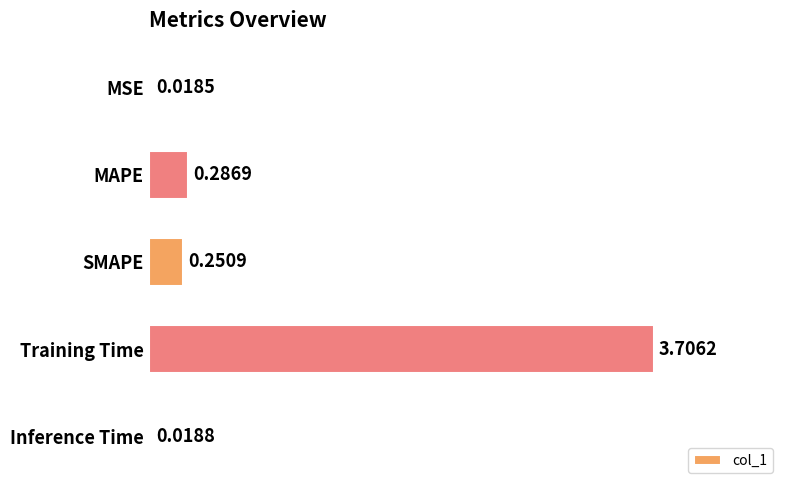

List the labels in order of value, largest first.

Training Time, MAPE, SMAPE, Inference Time, MSE